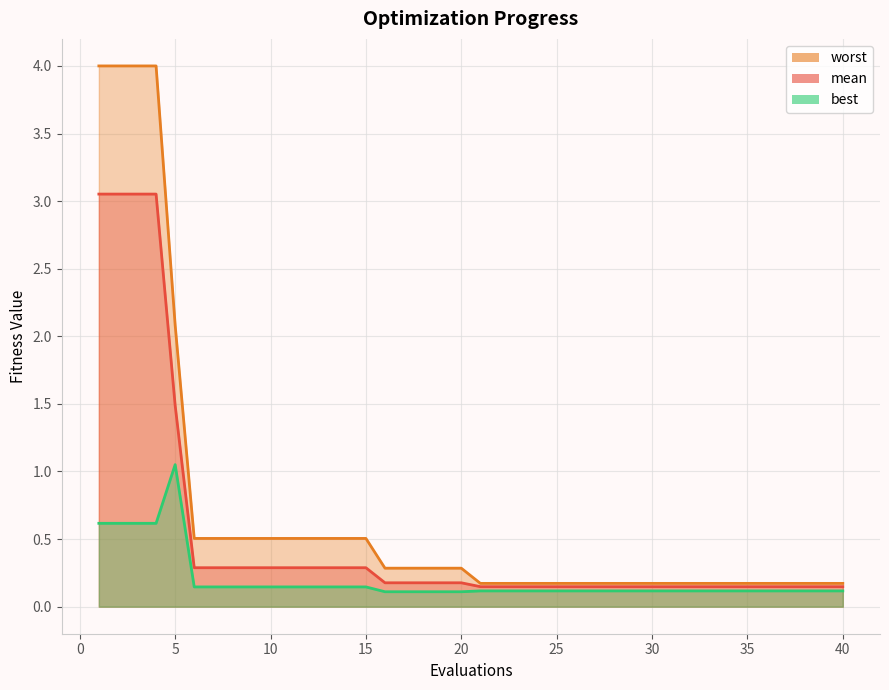

What is the difference between the second highest and second lowest values in the mean_line series?

2.9